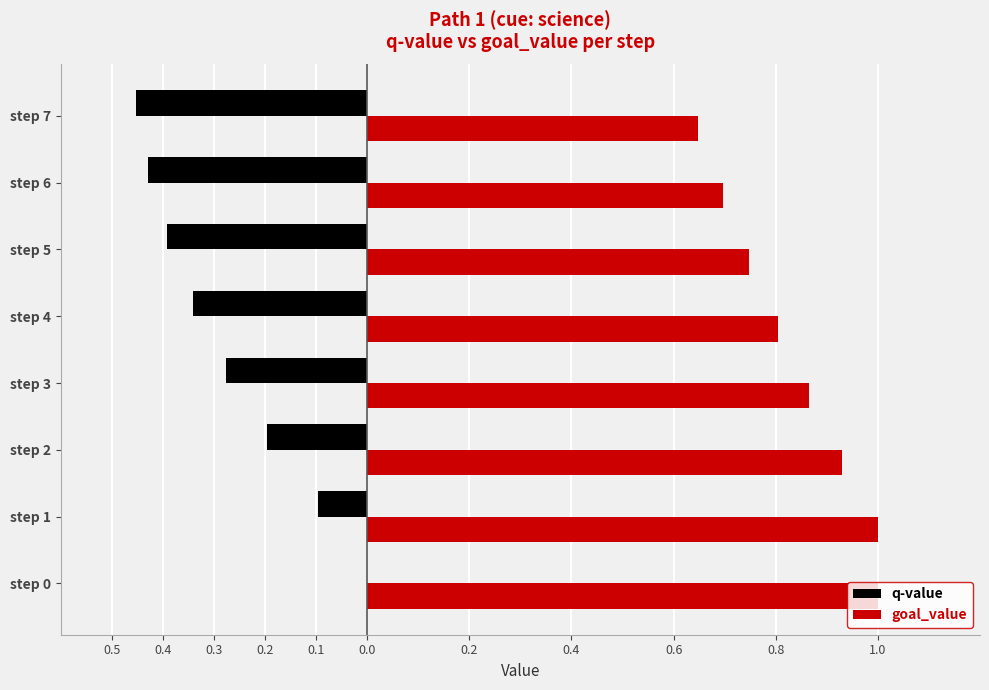

Reading right to left, list all the values displayed in this chart.

q-value: -0.5	-0.4	-0.4	-0.3	-0.3	-0.2	-0.1	0.0
goal_value: 0.6	0.7	0.7	0.8	0.9	0.9	1.0	1.0